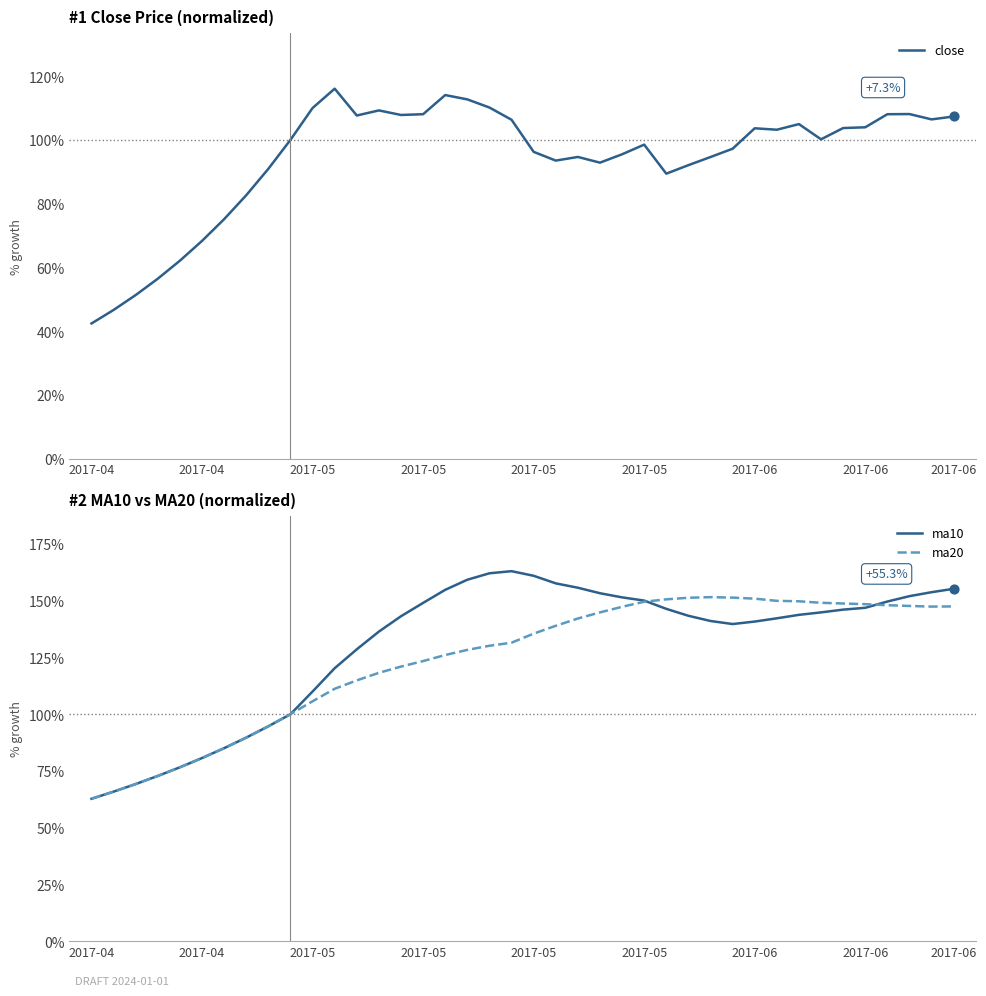

What are all the series names shown in the legend?

close, ma10, ma20